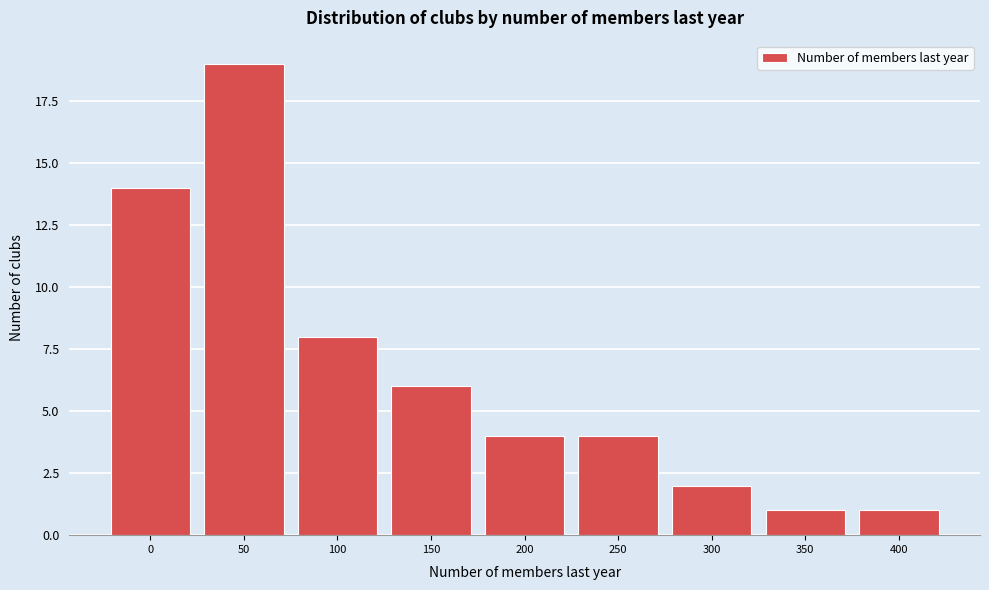

Reading left to right, extract all data points from this chart.

0=14	50=19	100=8	150=6	200=4	250=4	300=2	350=1	400=1